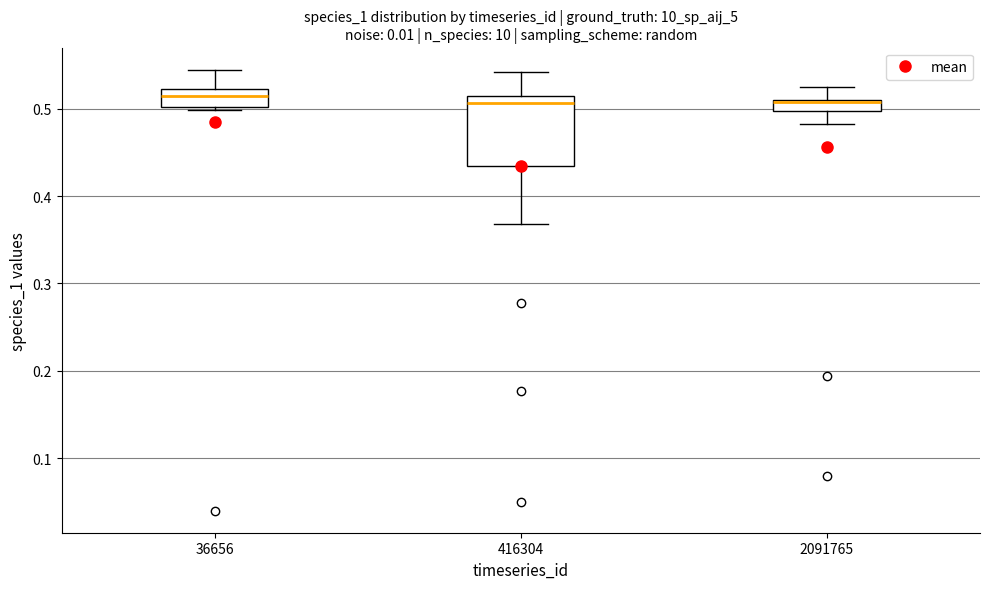

Comparing the boxes themselves (not the whiskers), which one is the tallest?

416304